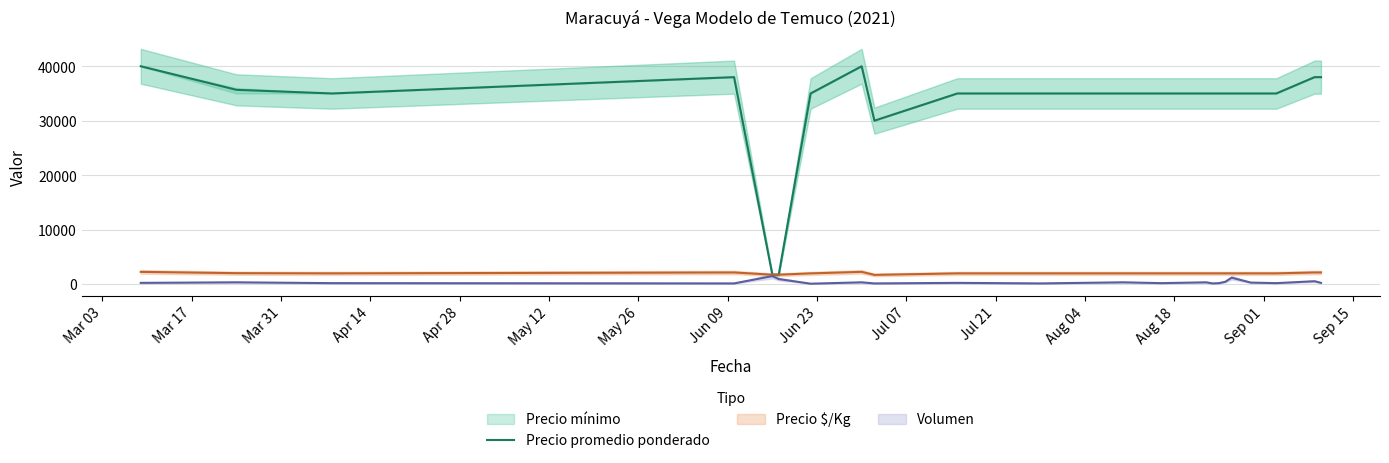

What is the minimum value for Precio promedio ponderado?

1700